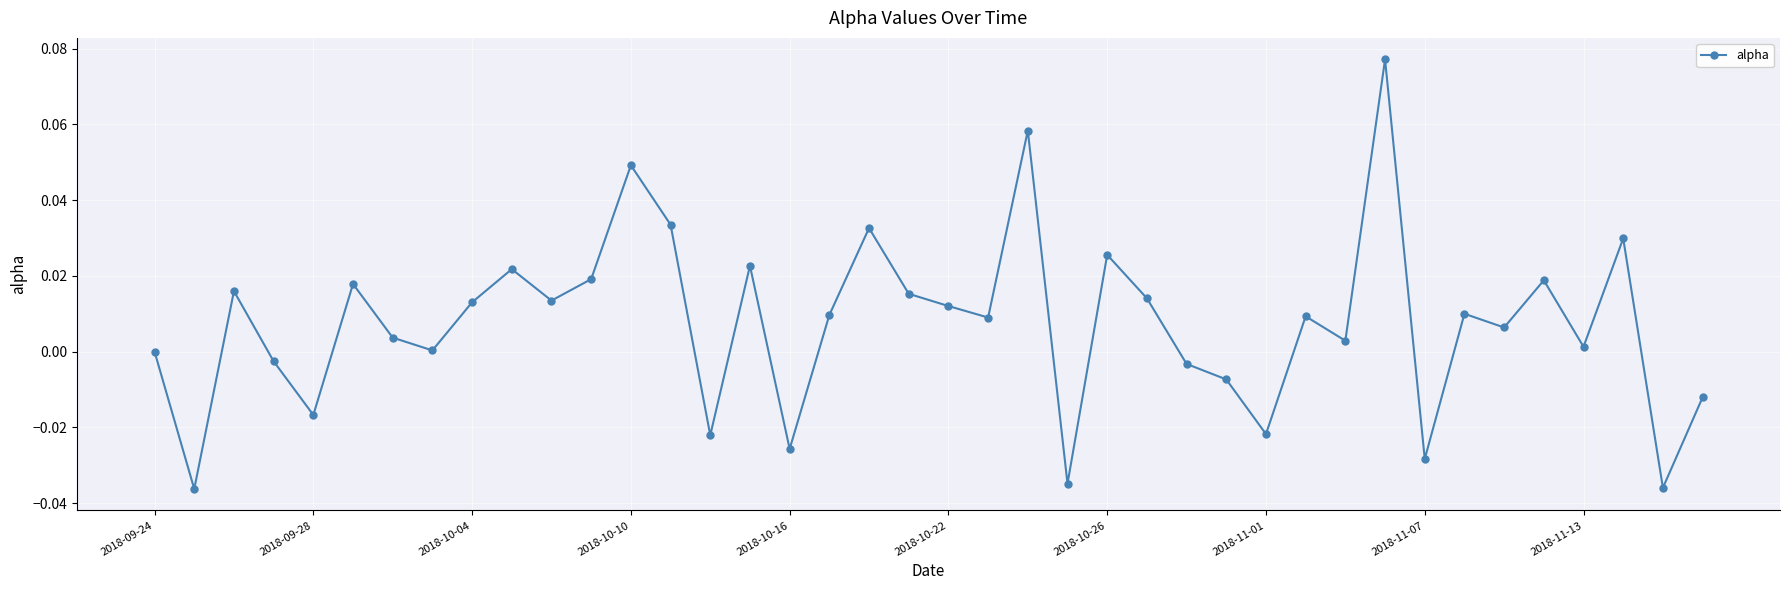

Does the chart have visible grid lines?

Yes